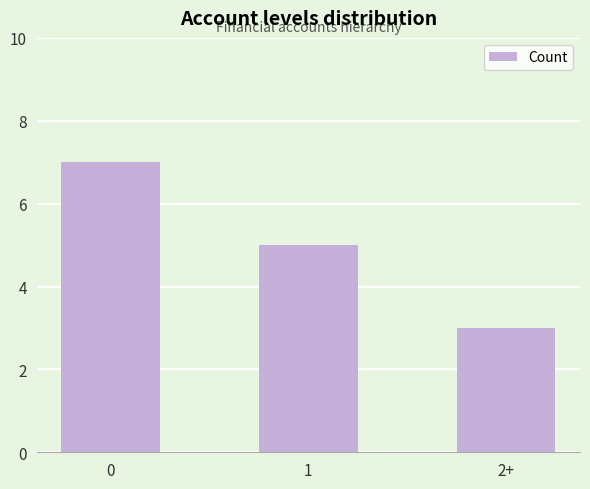

At which label is the value closest to 5?

1